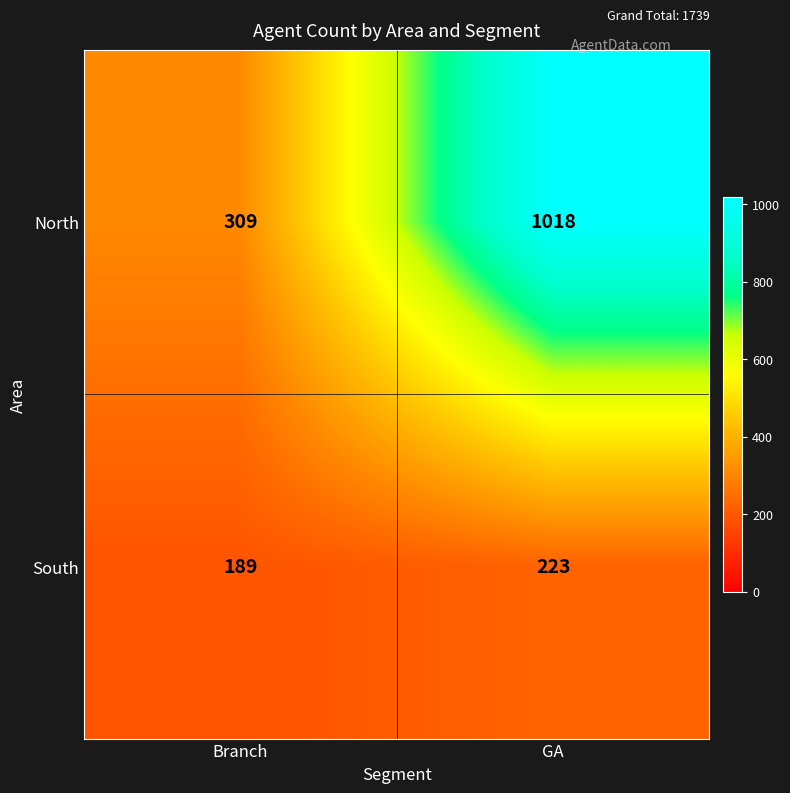

Reading left to right, what are all the values shown in this chart?

North: Branch=309	GA=1018
South: Branch=189	GA=223